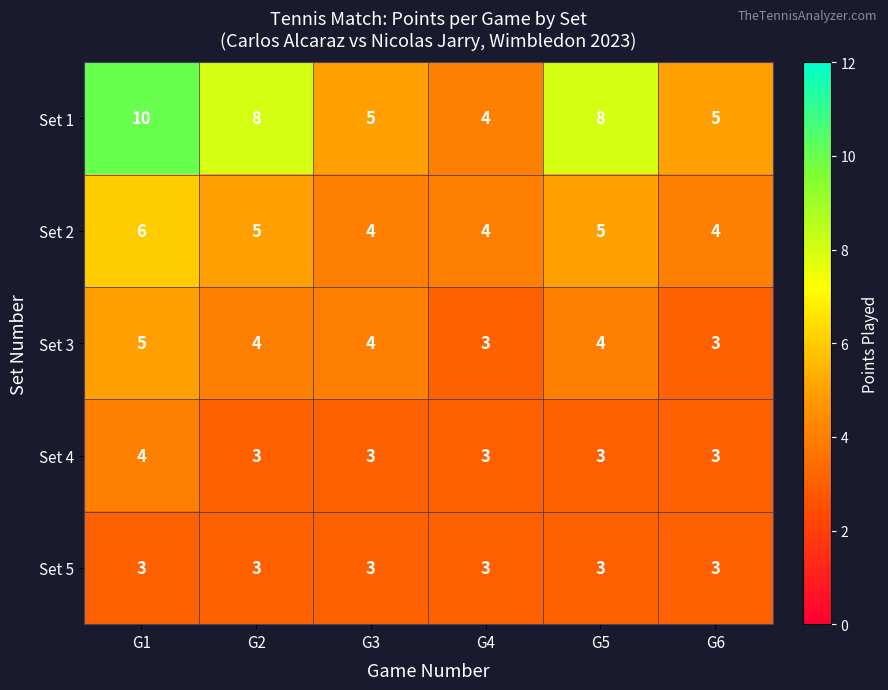

What is the sum of all Set 4 values?

19